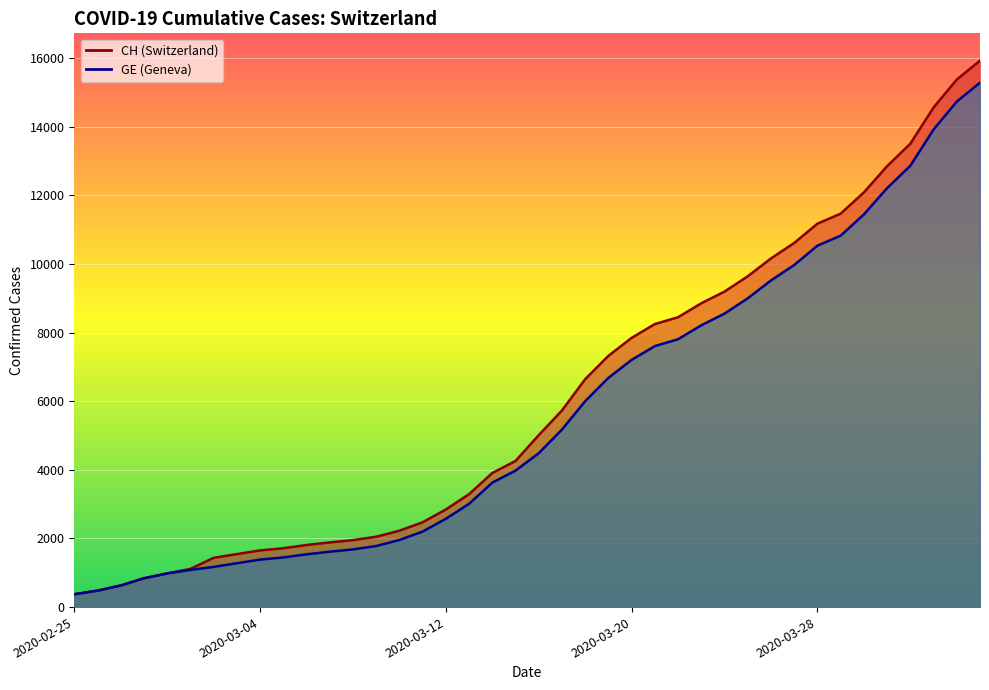

How many data points does each series have?

40